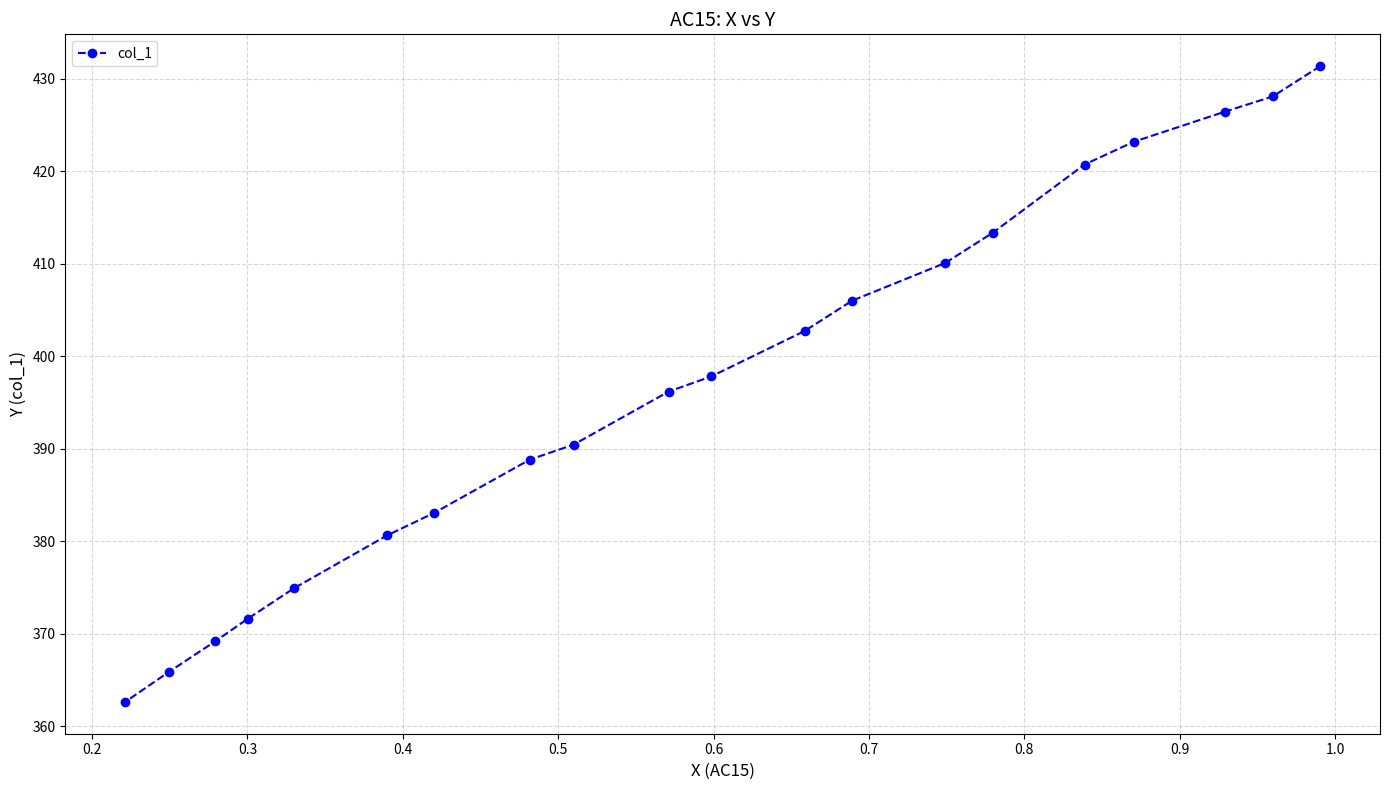

What is the difference between the second highest and minimum values?

65.5